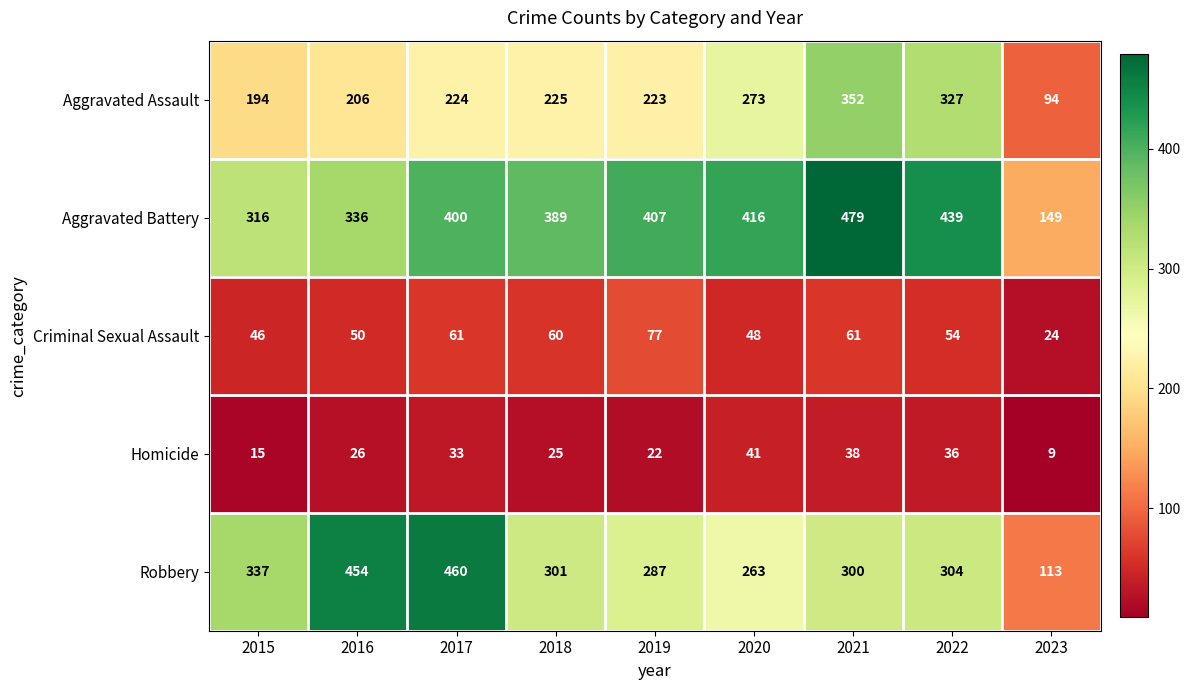

What is the difference between the highest and lowest values at 2016?

428